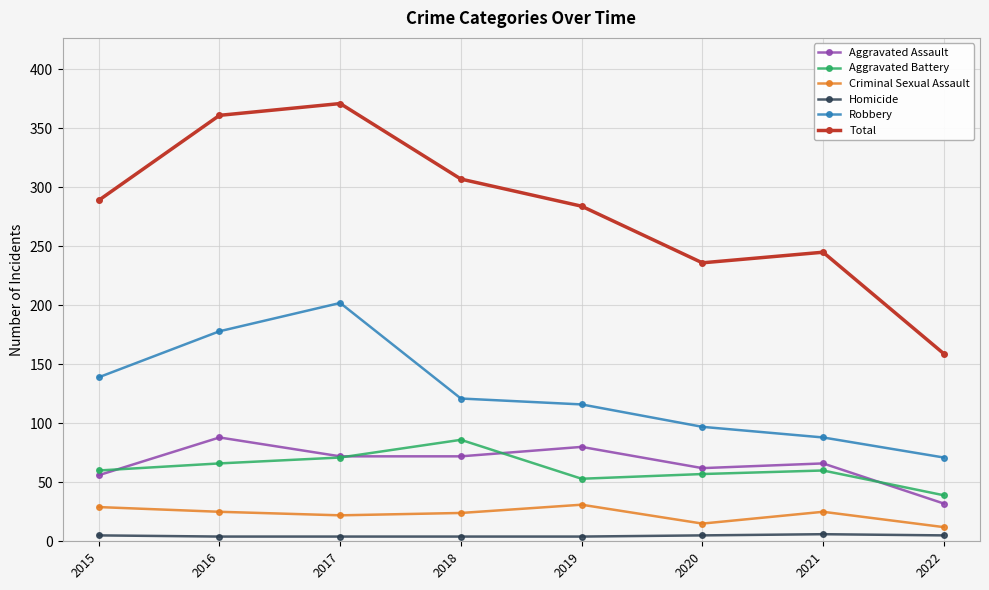

What is the approximate value of Homicide at 2017?

4